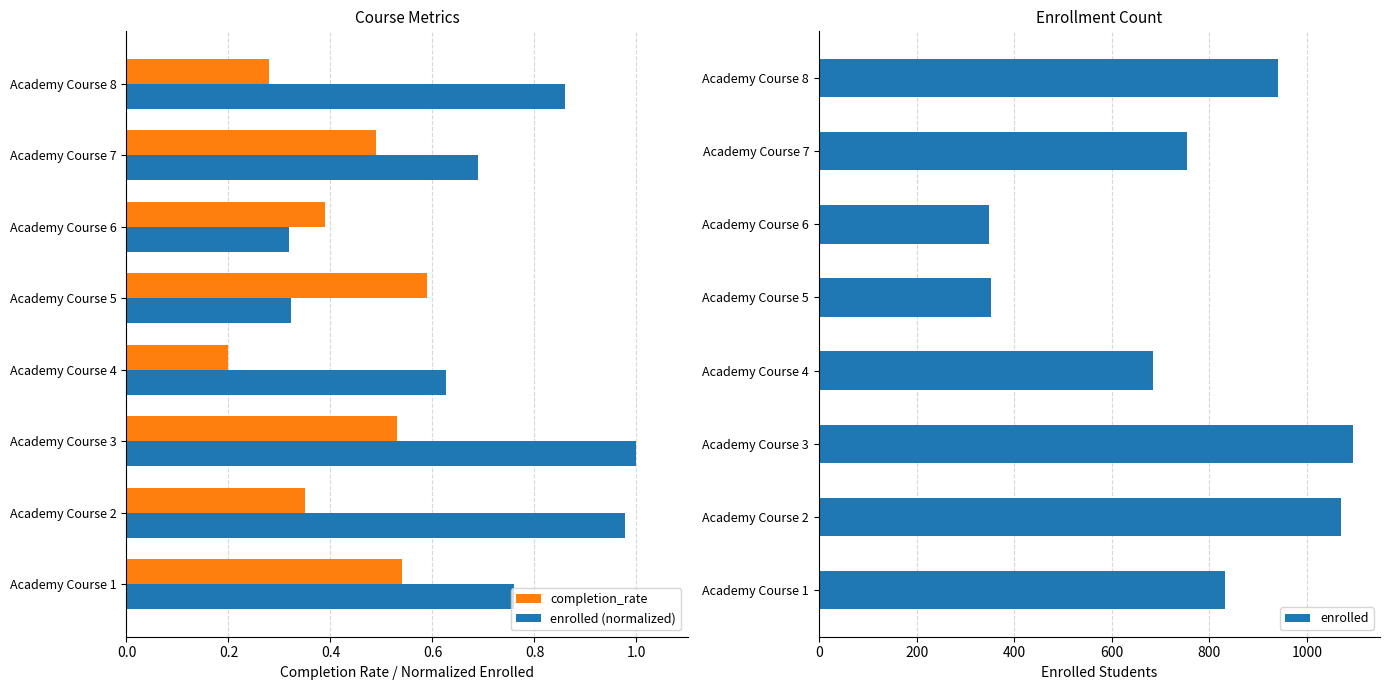

What is the sum of all completion_rate values?

3.4